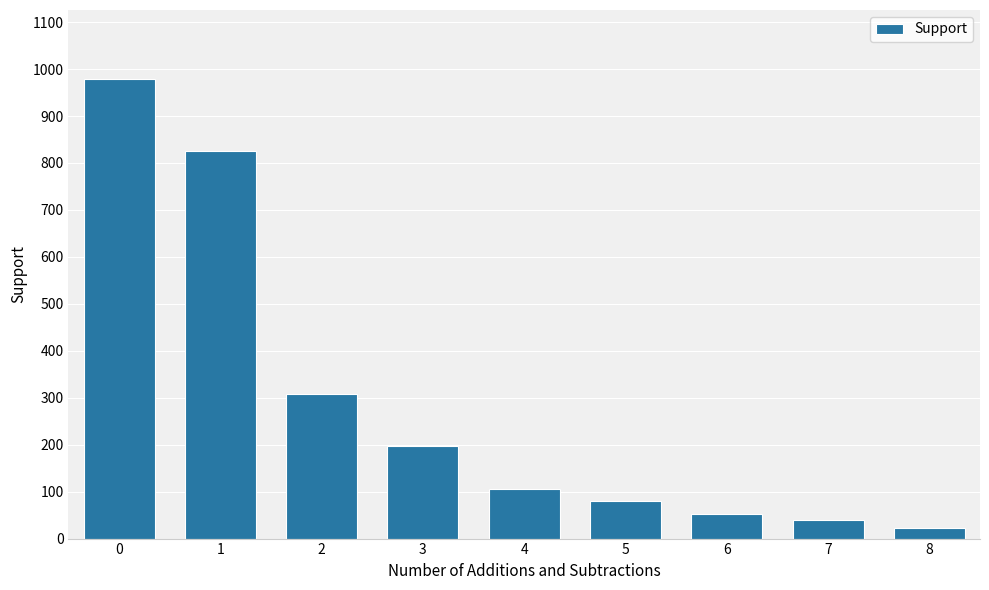

How many bars are there in total?

9